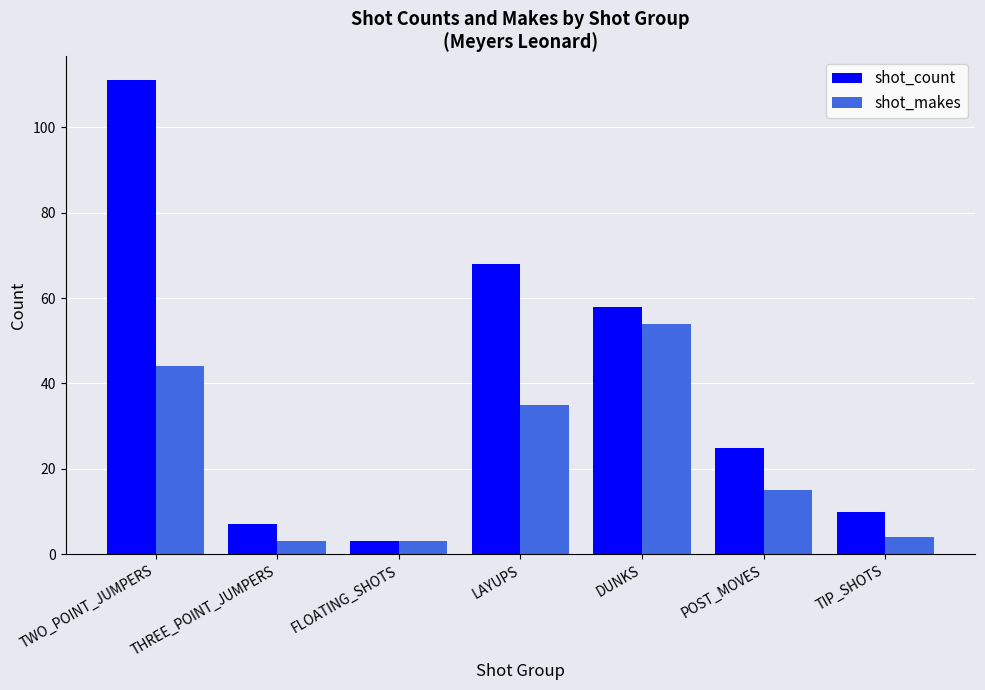

Which series changed the most between DUNKS and POST_MOVES?

shot_makes